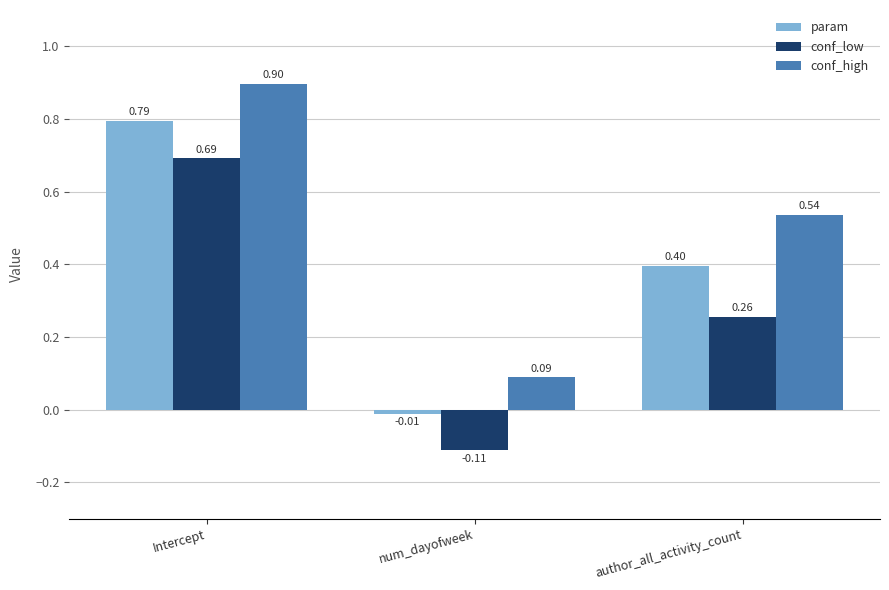

How many conf_high values are between 0 and 1?

3